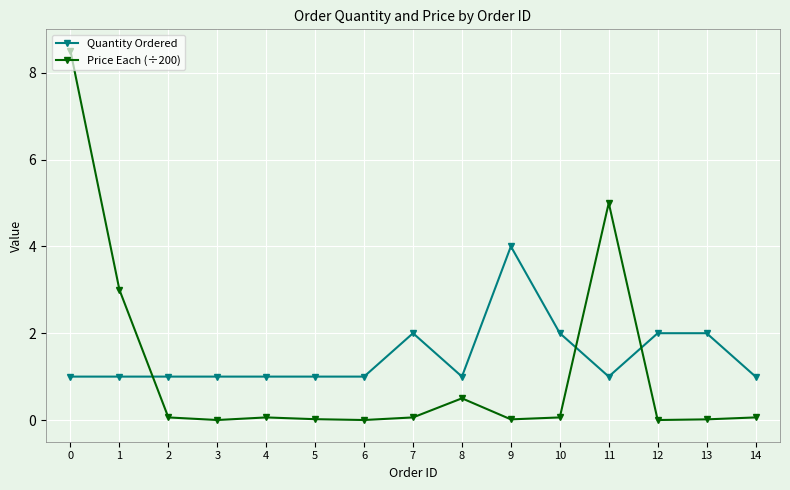

True or false: Quantity Ordered and Price Each (÷200) intersect in this chart.

True